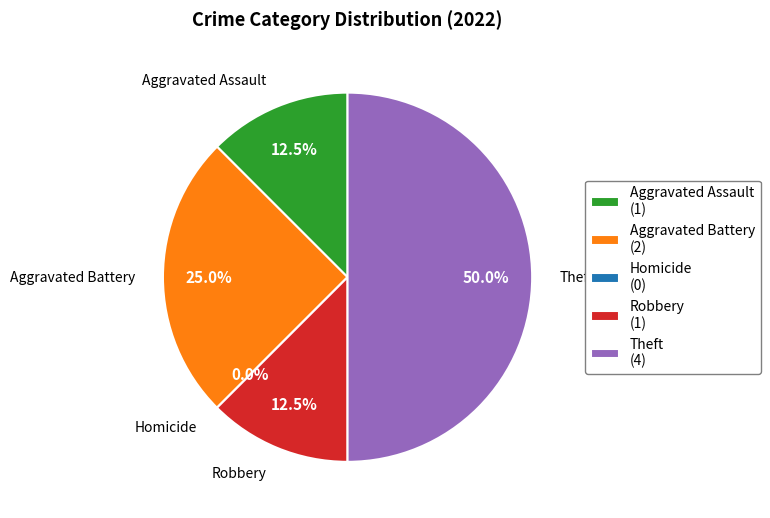

Rank the categories by value from highest to lowest.

Theft, Aggravated Battery, Aggravated Assault, Robbery, Homicide